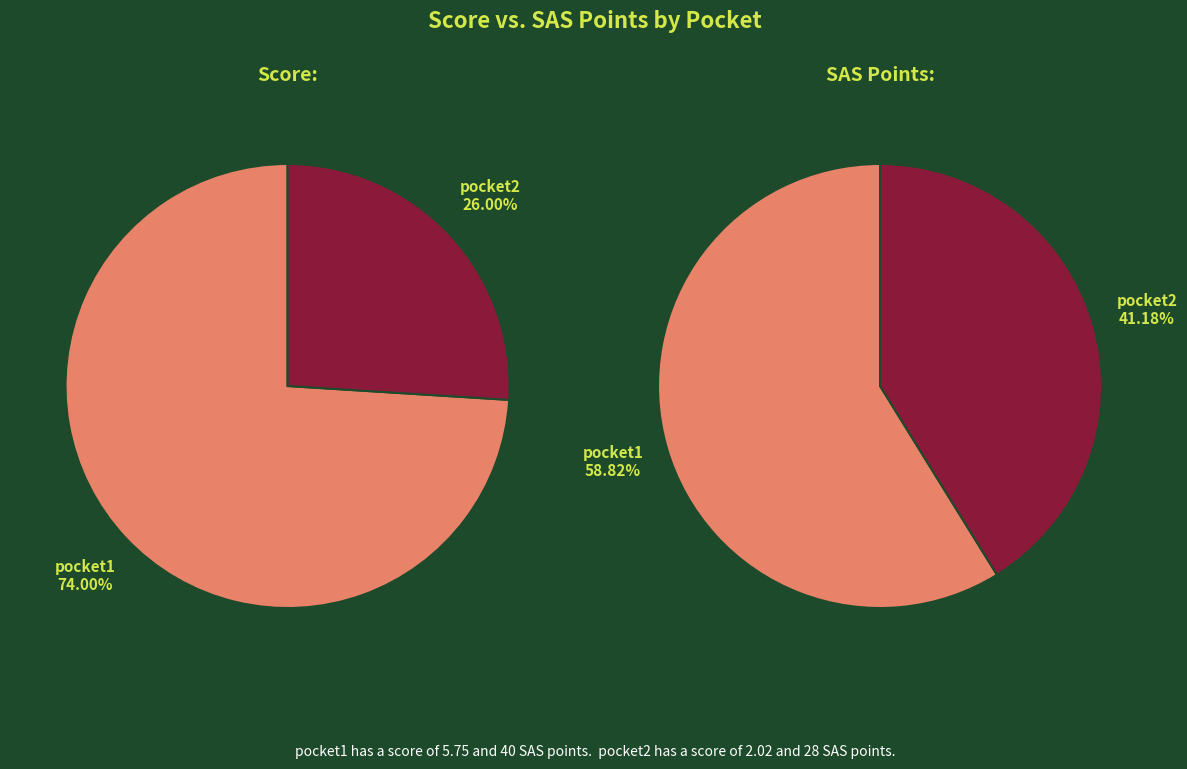

True or false: pocket2 accounts for 27% of the total.

False